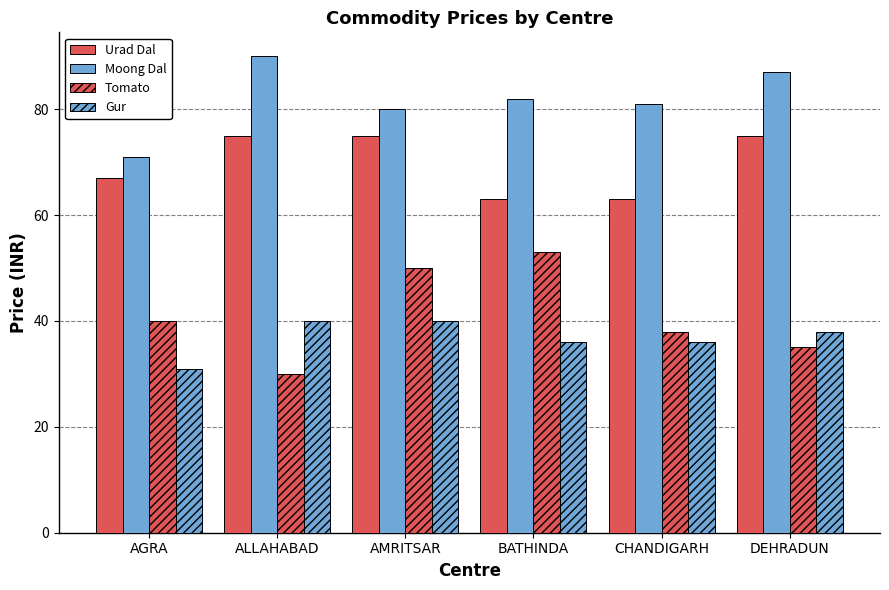

What is the difference between the second highest and second lowest values in the Tomato series?

15